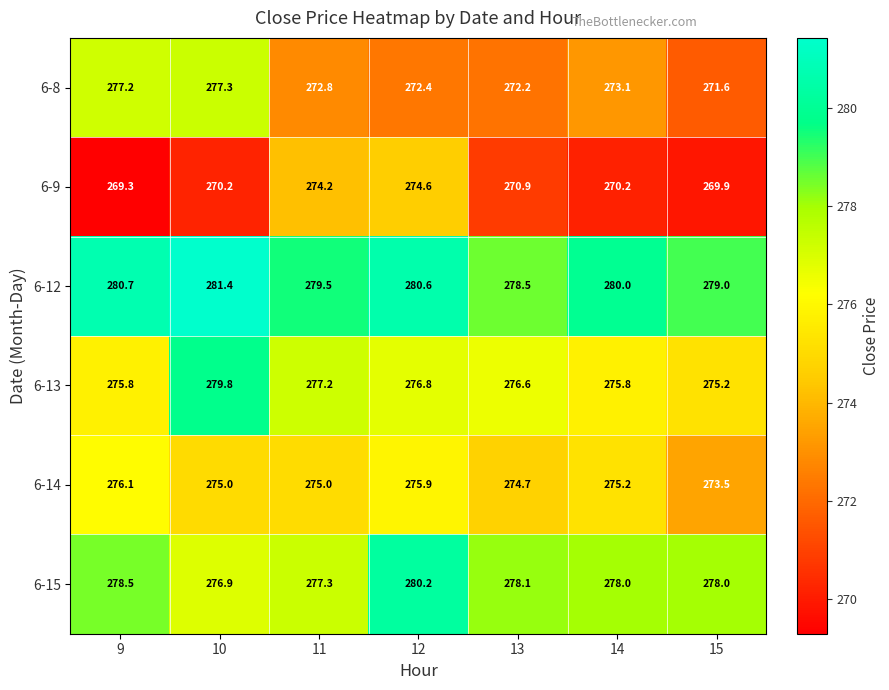

What is the smallest value displayed?

269.3